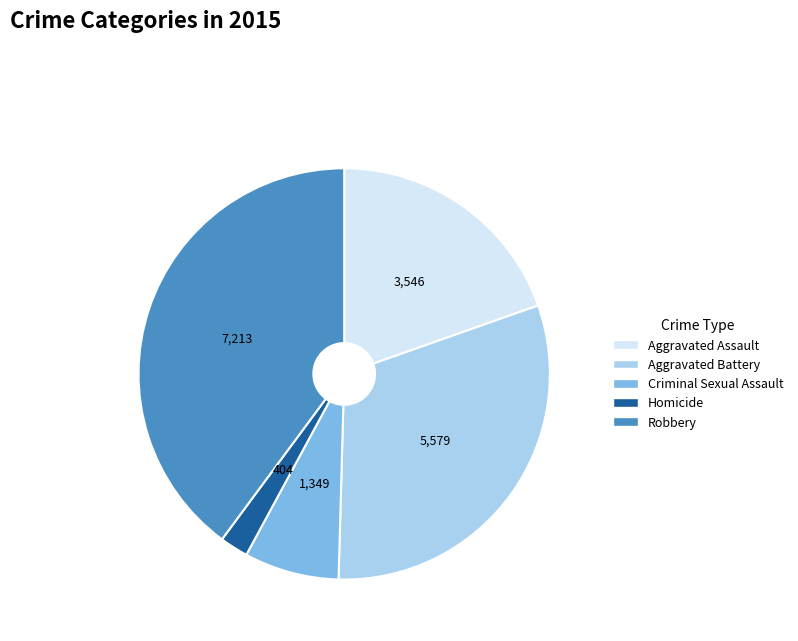

How many slices are in this pie chart?

5